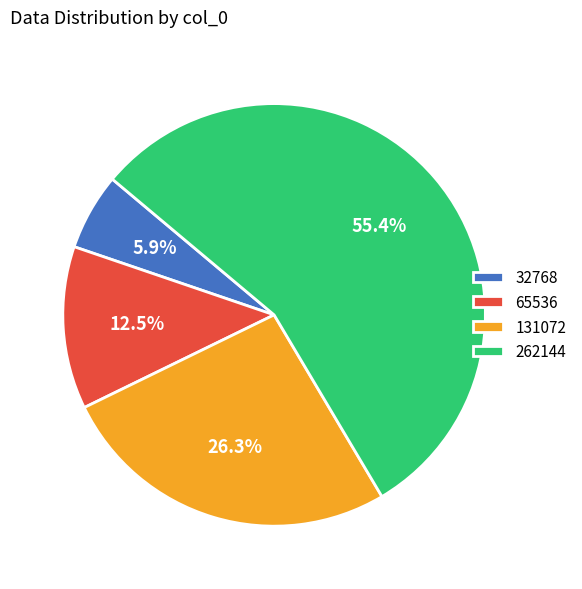

Which slice represents more than half of the pie?

262144